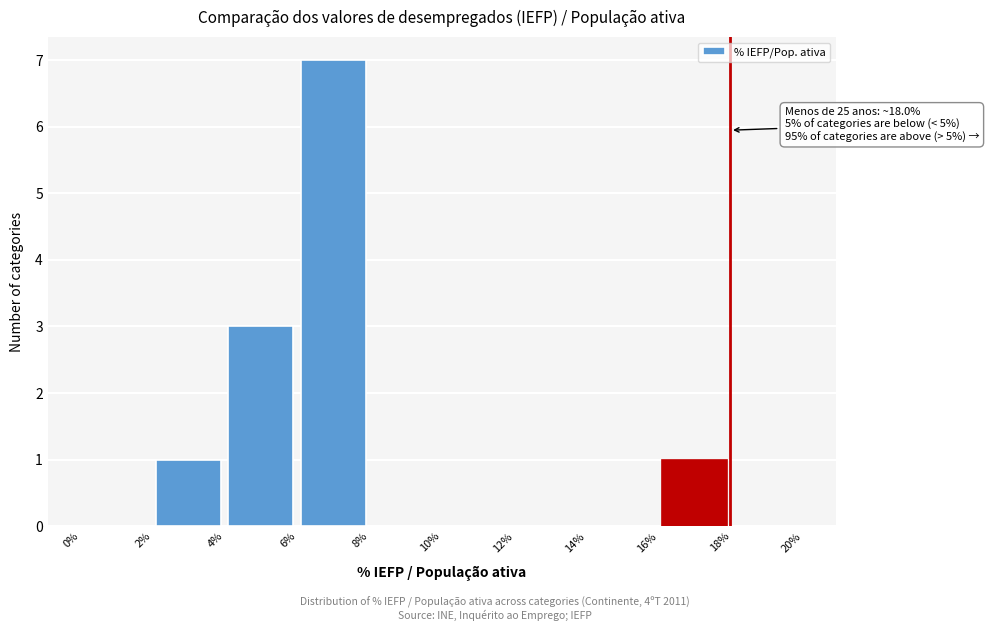

Which range on the x-axis has the tallest bar?

6% to 8%